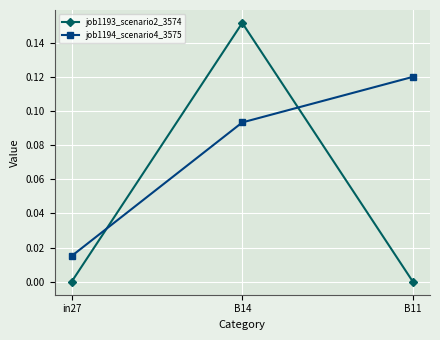

Does the chart have visible grid lines?

Yes